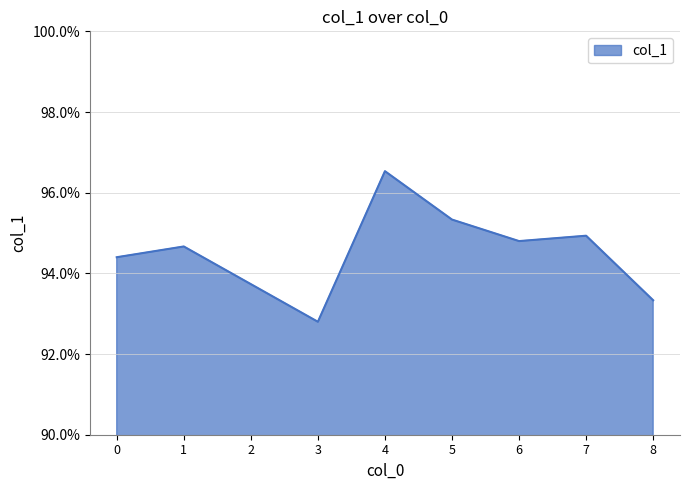

What is the smallest value displayed?

0.9